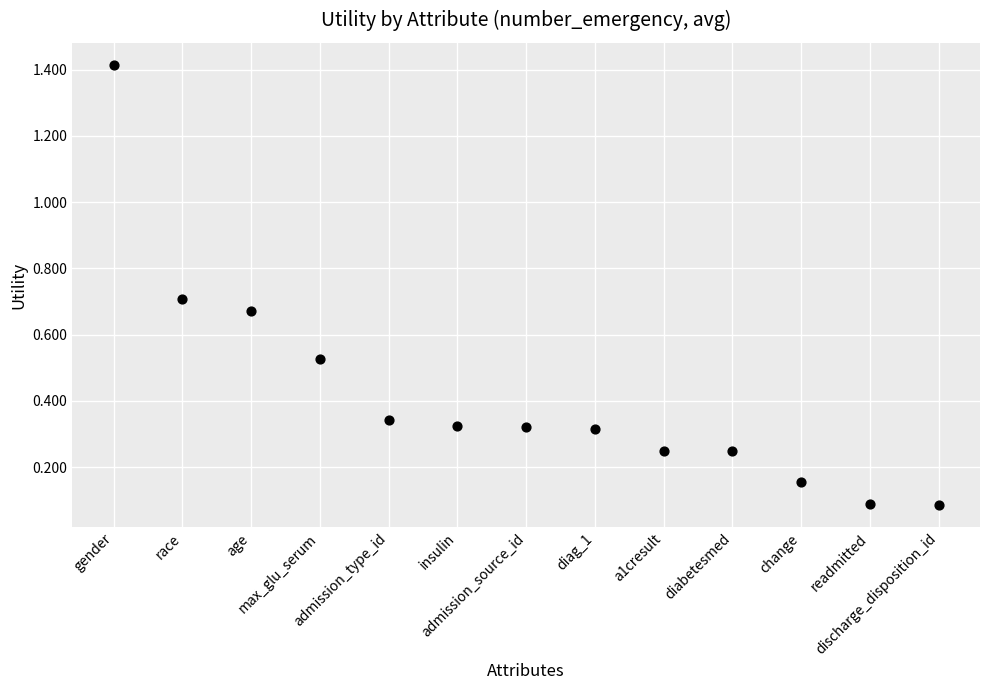

What is the range of Y values (max minus min)?

1.3